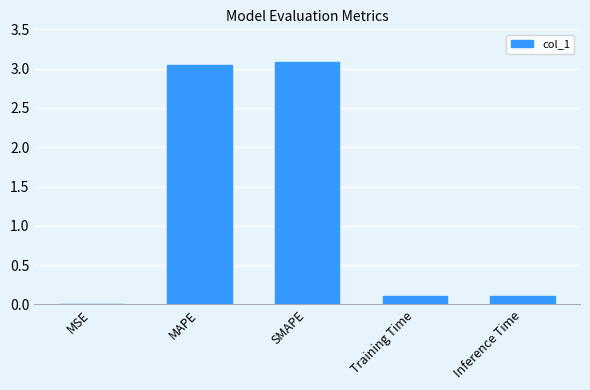

What is the sum of all values?

6.3